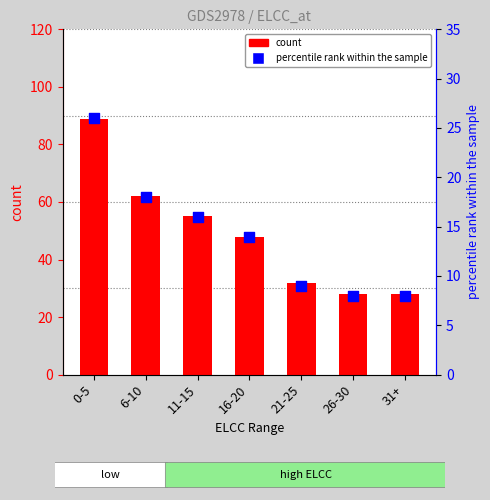

What is the total value across all series at 26-30?

36